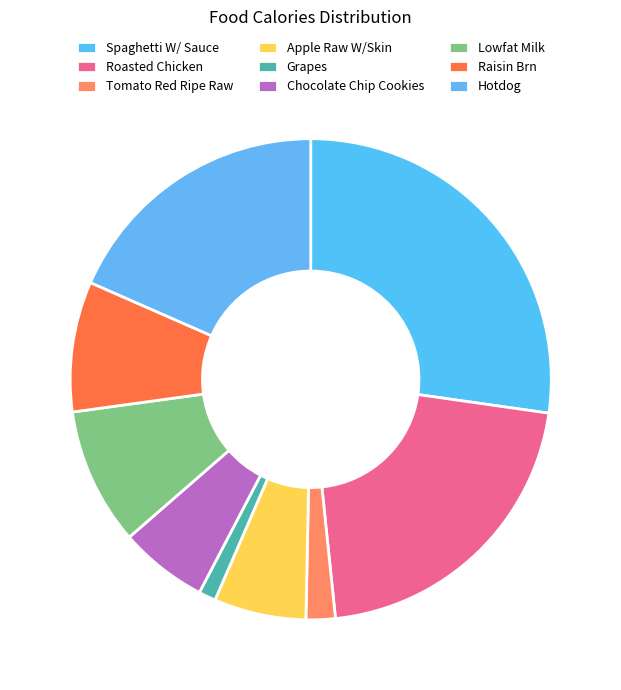

Which category has the biggest portion of the pie?

Spaghetti W/ Sauce